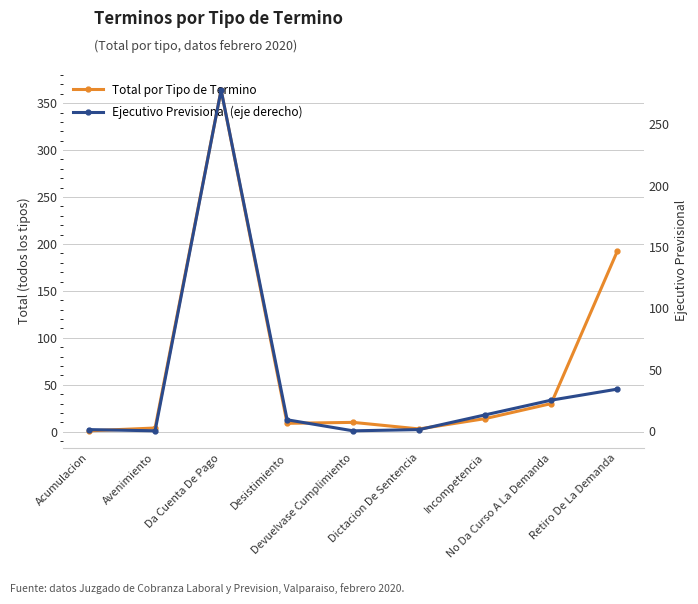

What is the maximum value for Total por Tipo de Termino?

364